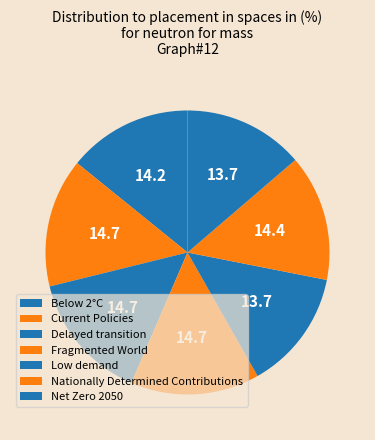

To the nearest percent, what portion does Fragmented World represent?

15%